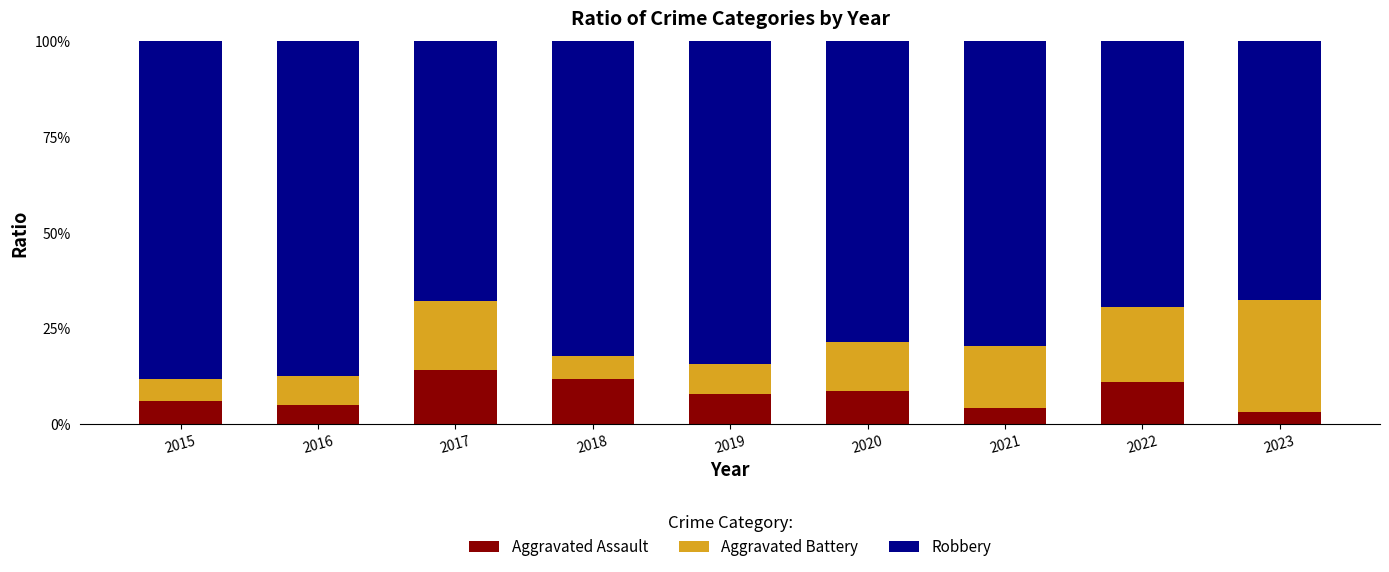

What is the difference between the maximum and minimum values in the Aggravated Assault series?

10.8